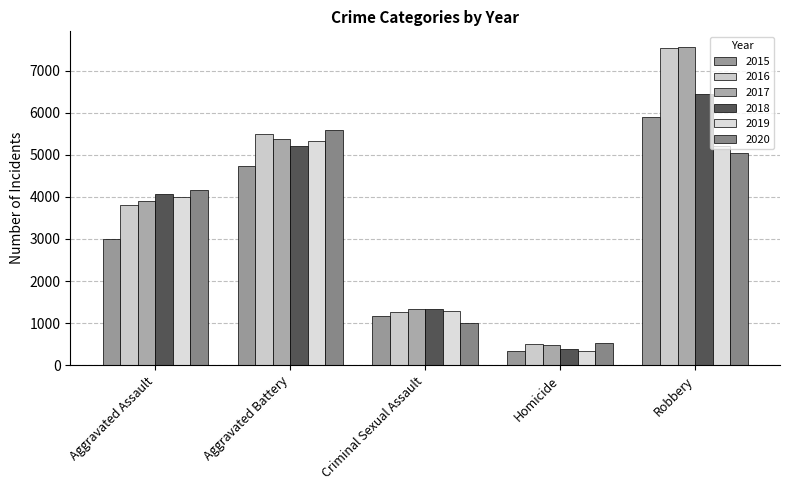

What is the average value of the 2016 series?

3719